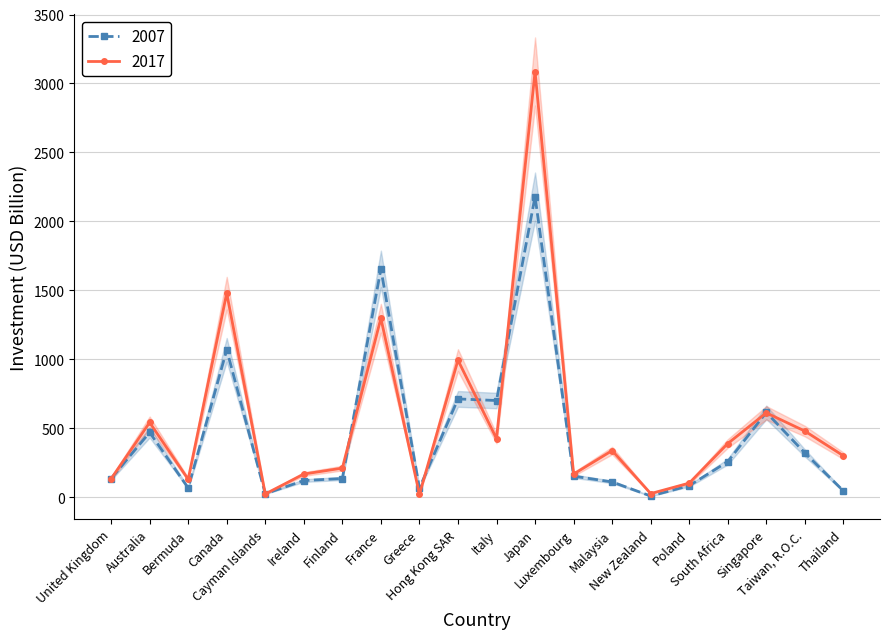

True or false: 2017 has more than 2 points higher than both neighbors.

True